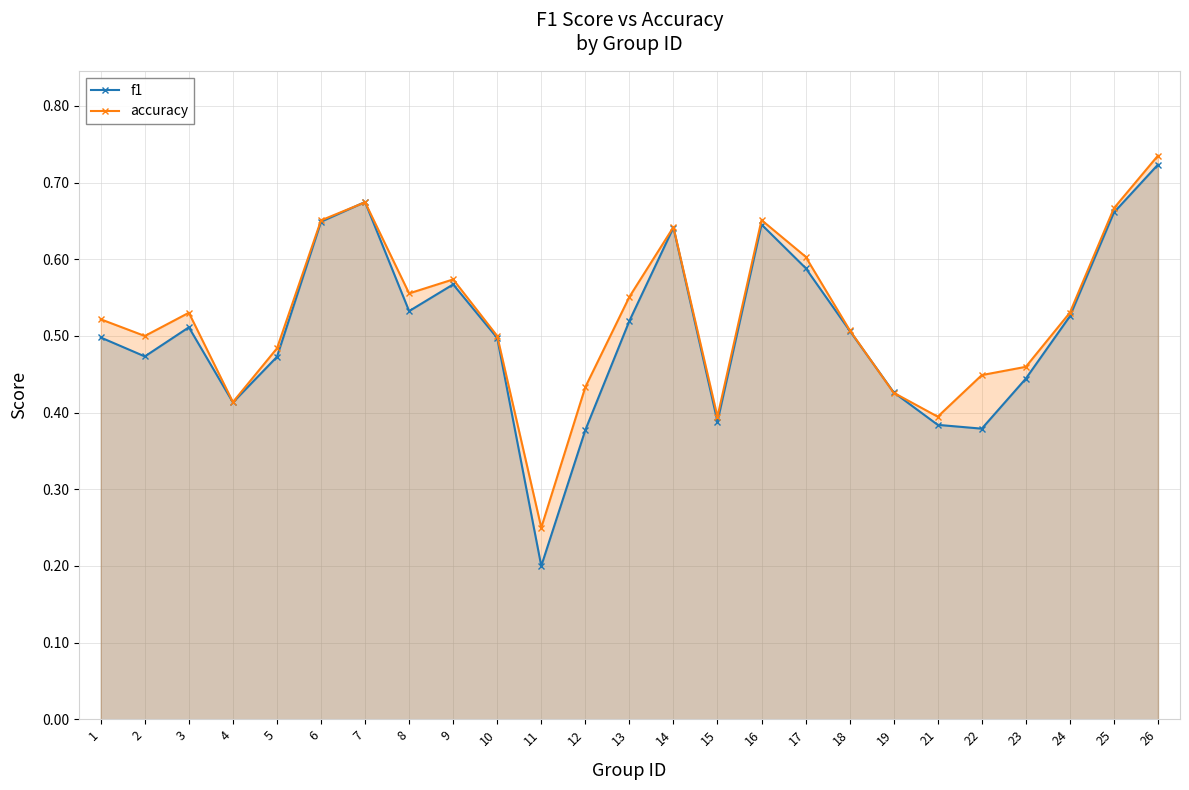

What value does the f1 series have at 4?

0.4